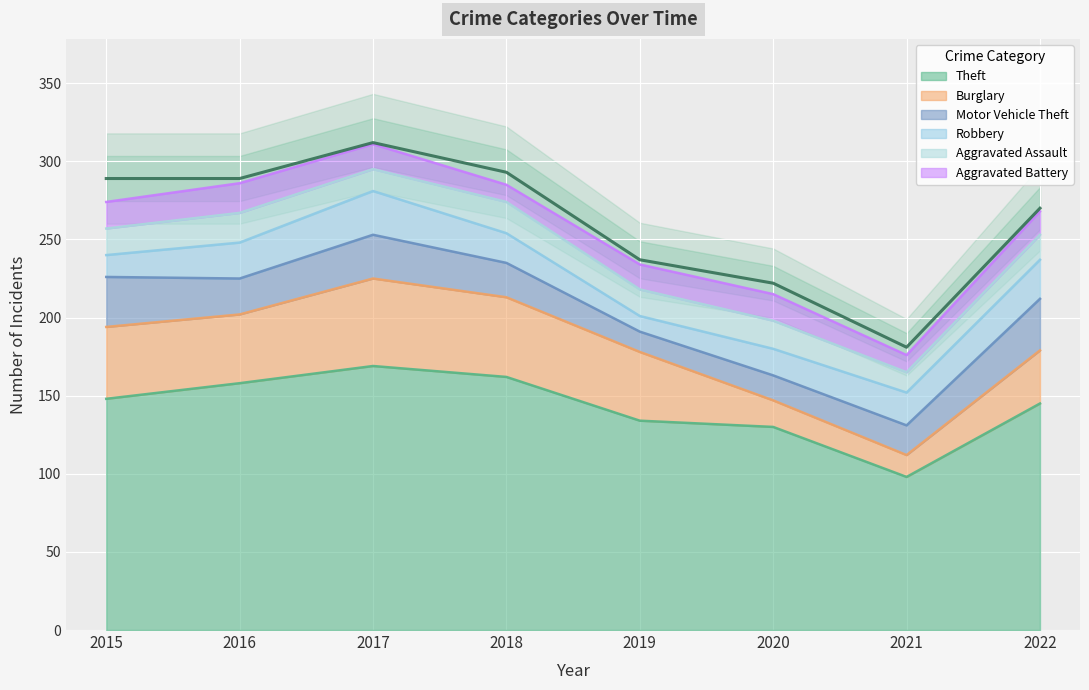

At how many categories does at least one series exceed 61?

8